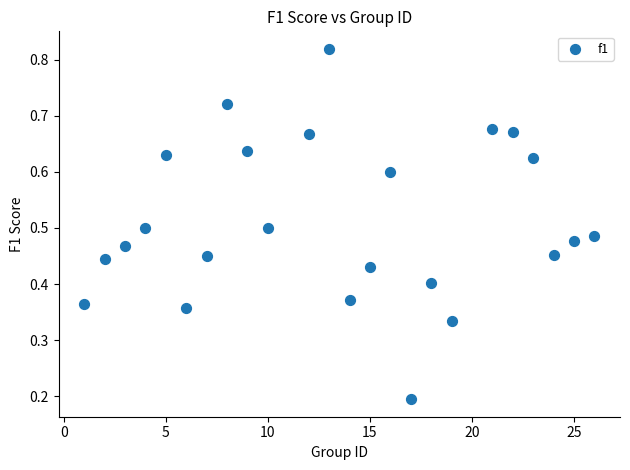

What is the range of X values (max minus min)?

25.0